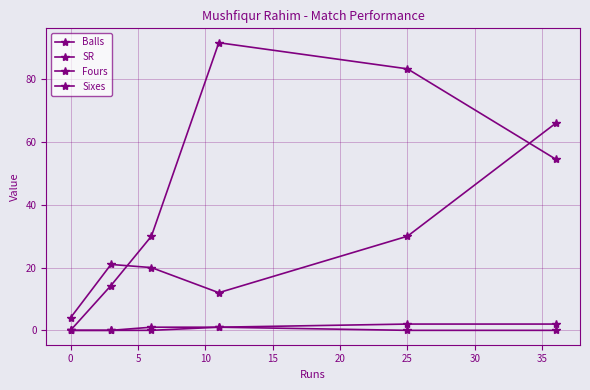

Is this an area chart (filled region under the line)?

No